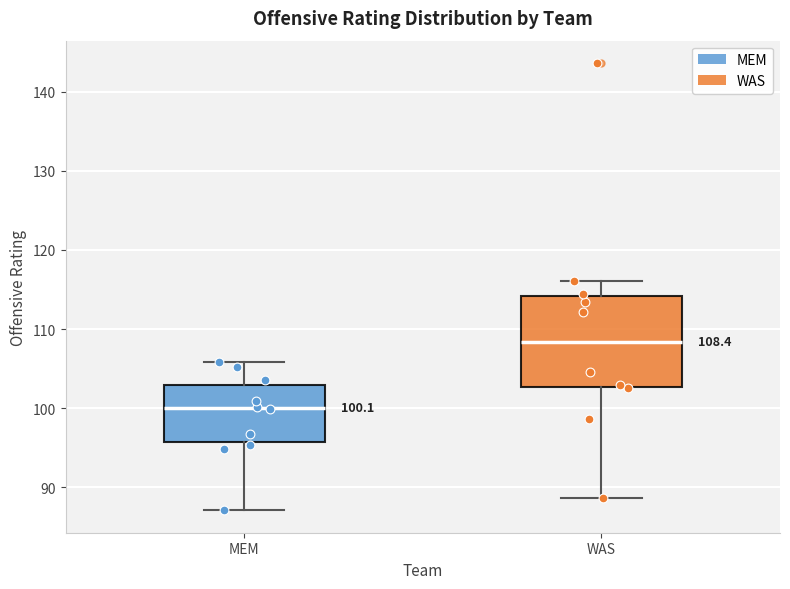

Comparing the boxes themselves (not the whiskers), which one is the tallest?

WAS